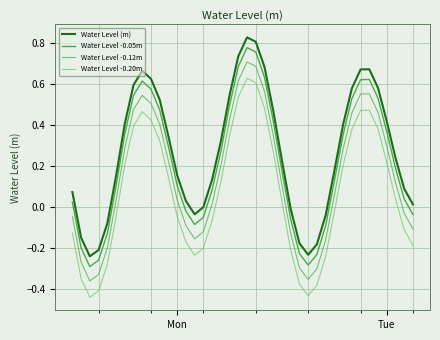

Rank the series by their average value, from highest to lowest.

Water Level (m), Water Level -0.05m, Water Level -0.12m, Water Level -0.20m